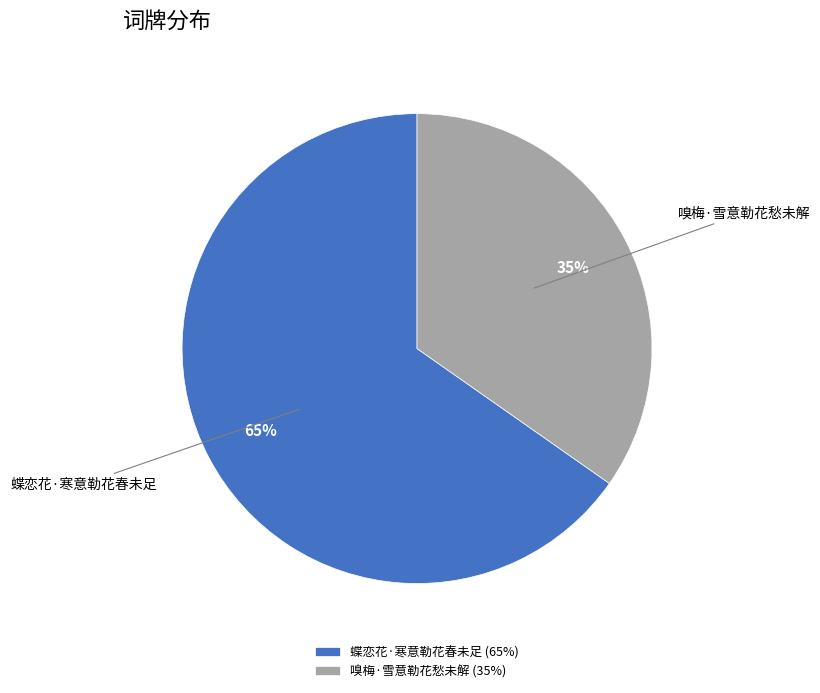

The 嗅梅·雪意勒花愁未解 slice represents 35% of the pie. True or false?

True